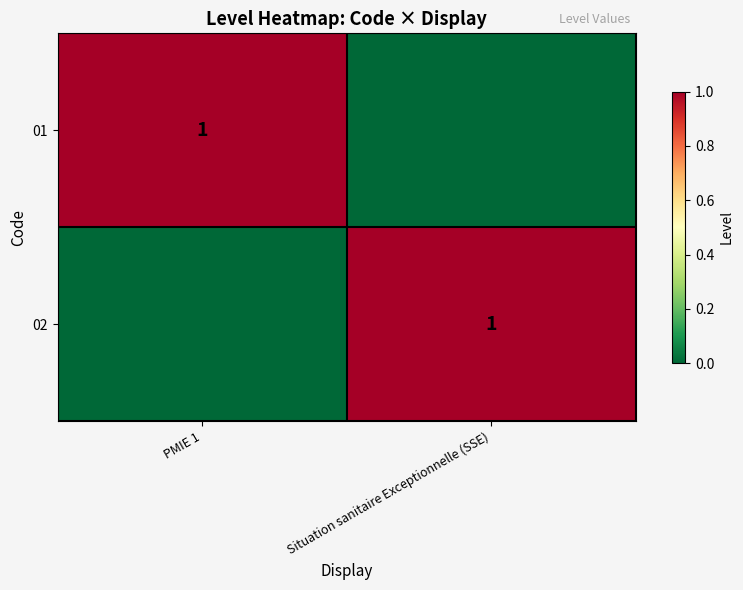

The 01 series shows 0 at PMIE 1. True or false?

False